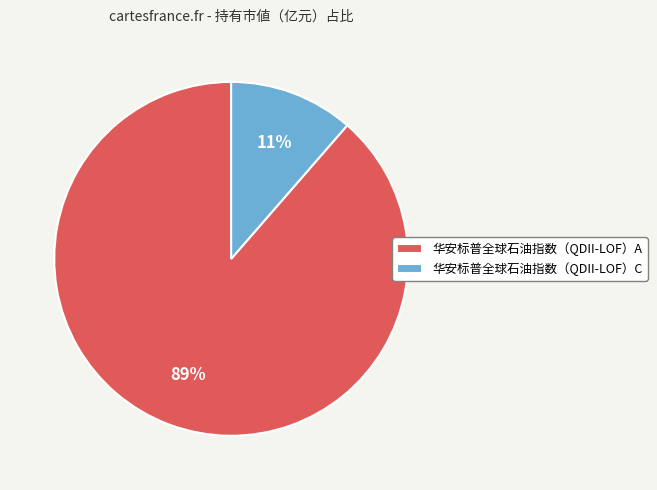

Is it true that 华安标普全球石油指数（QDII-LOF）A is 96% of the pie?

False